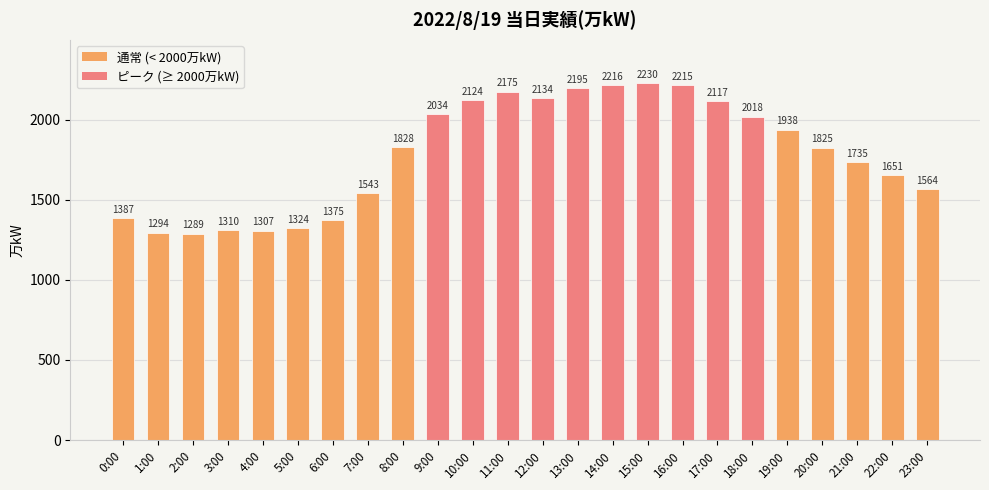

What is the ratio of the value at 0:00 to the value at 12:00?

0.6